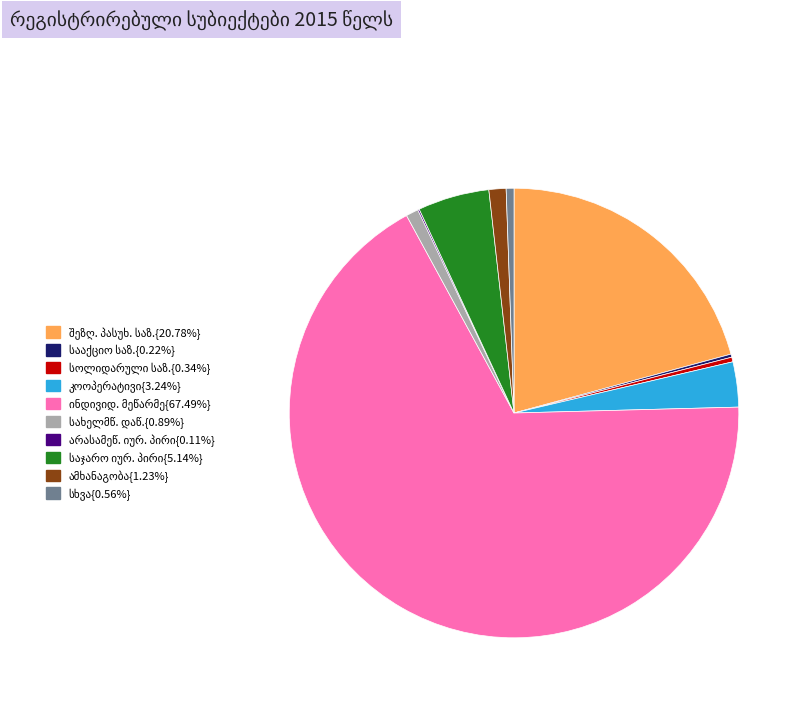

Is there a majority slice in this chart?

Yes